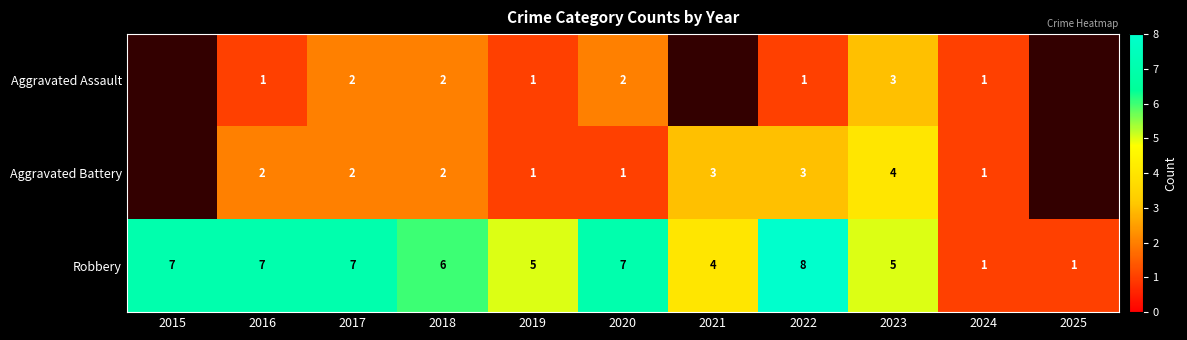

The value of Robbery at 2023 is 7.6. True or false?

False